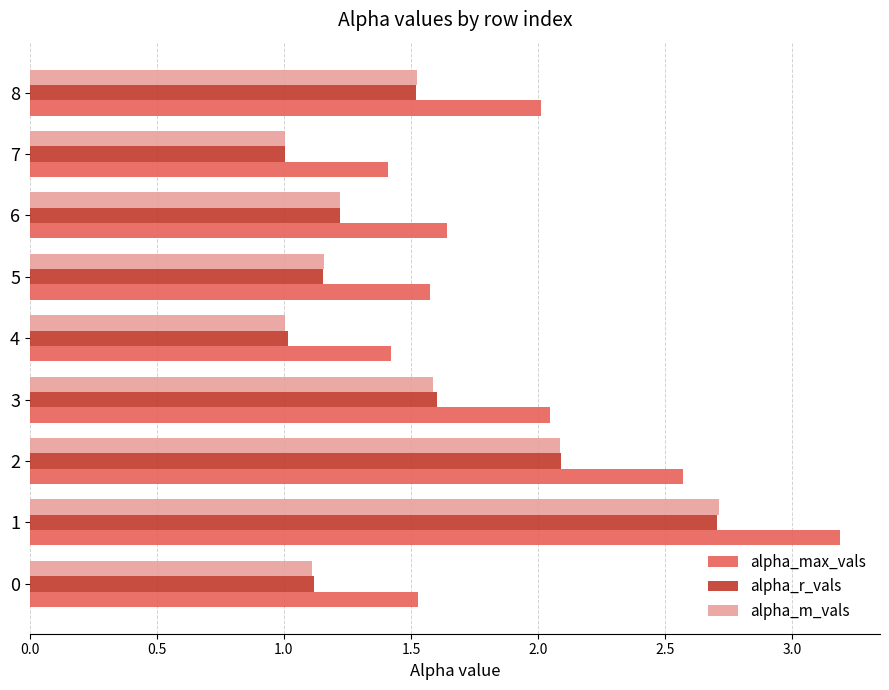

At which category is the sum across all series the highest?

1